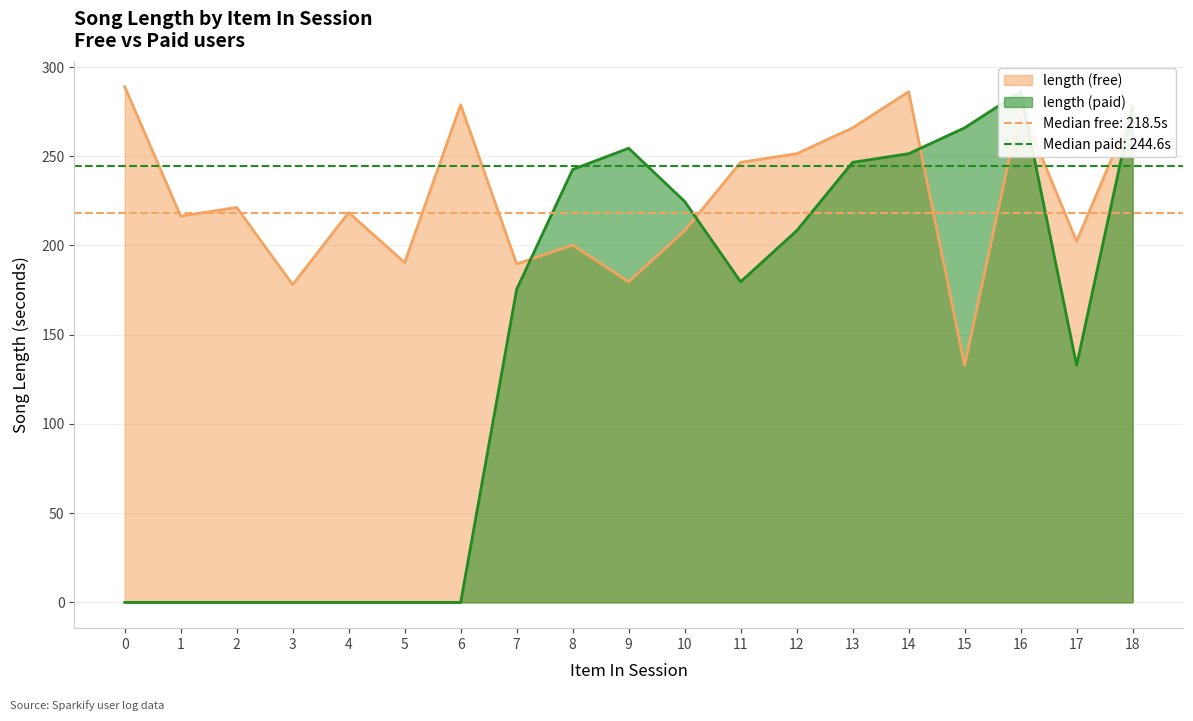

Where is the first local minimum for length (paid)?

11